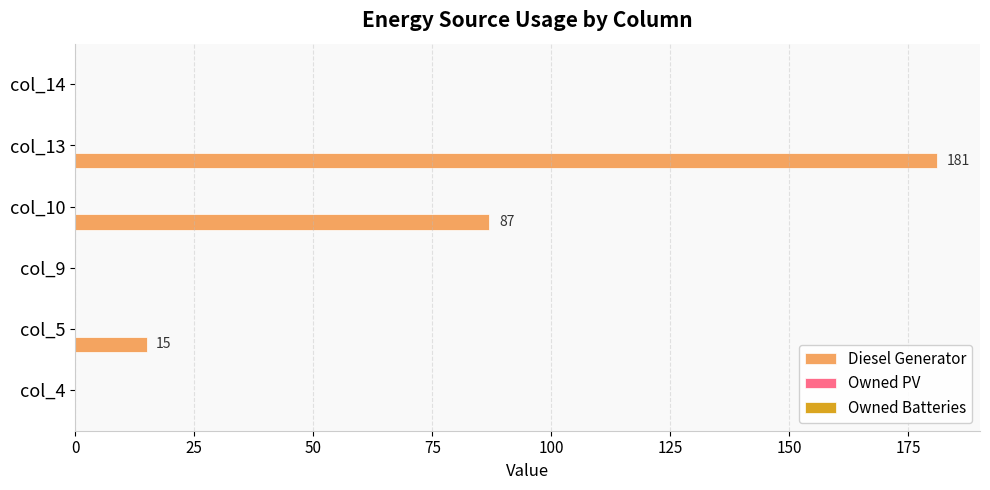

What is the greatest value displayed?

181